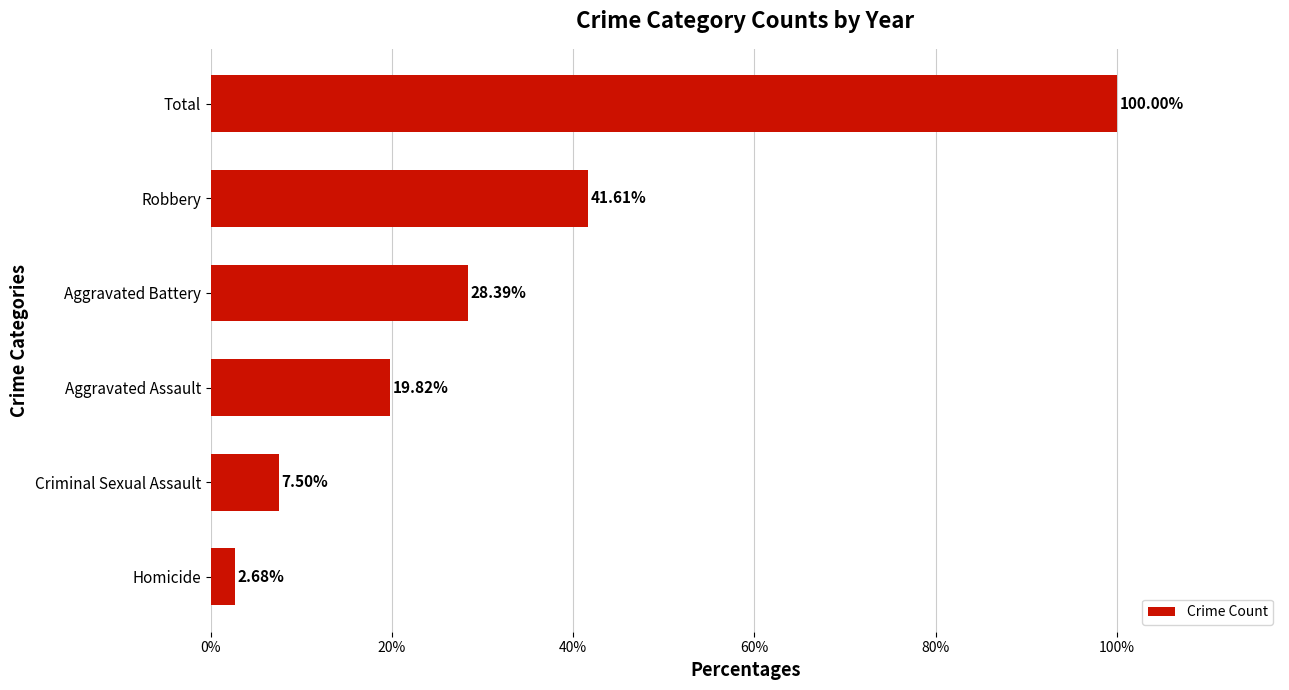

What is the sum of the values at Criminal Sexual Assault and Total?

107.5